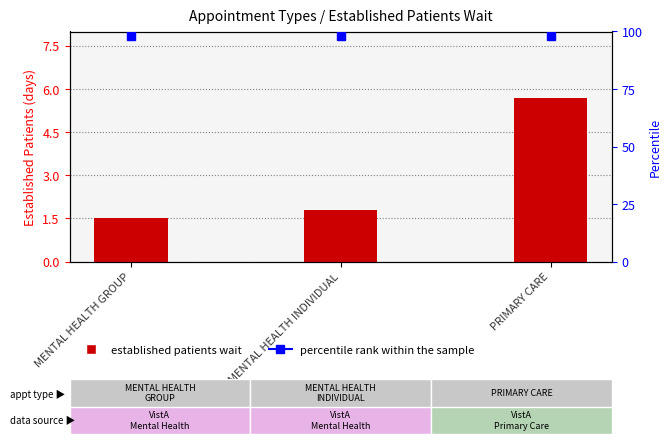

What is the sum of all values?

9.0